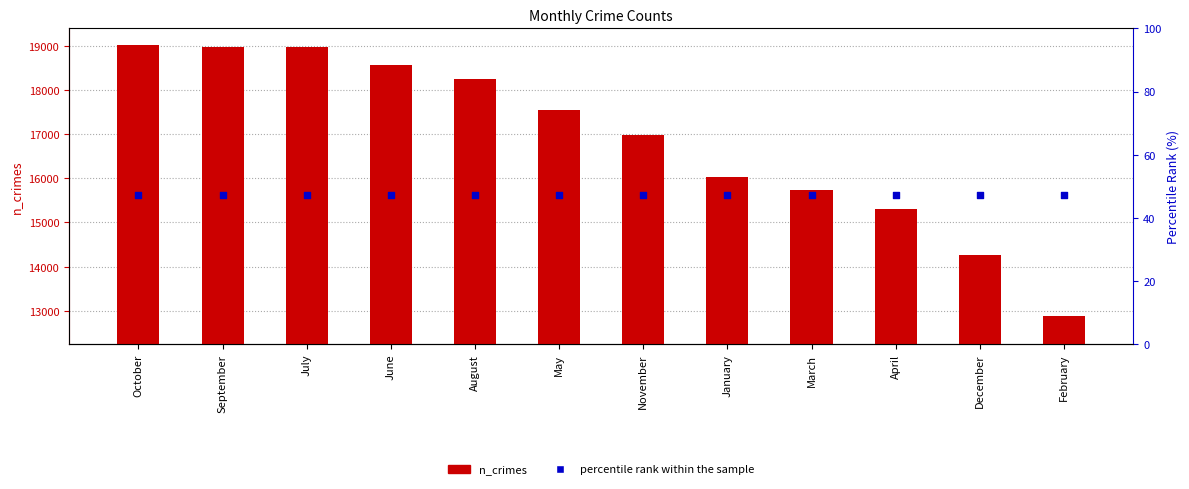

Which series has the largest total across all categories?

n_crimes